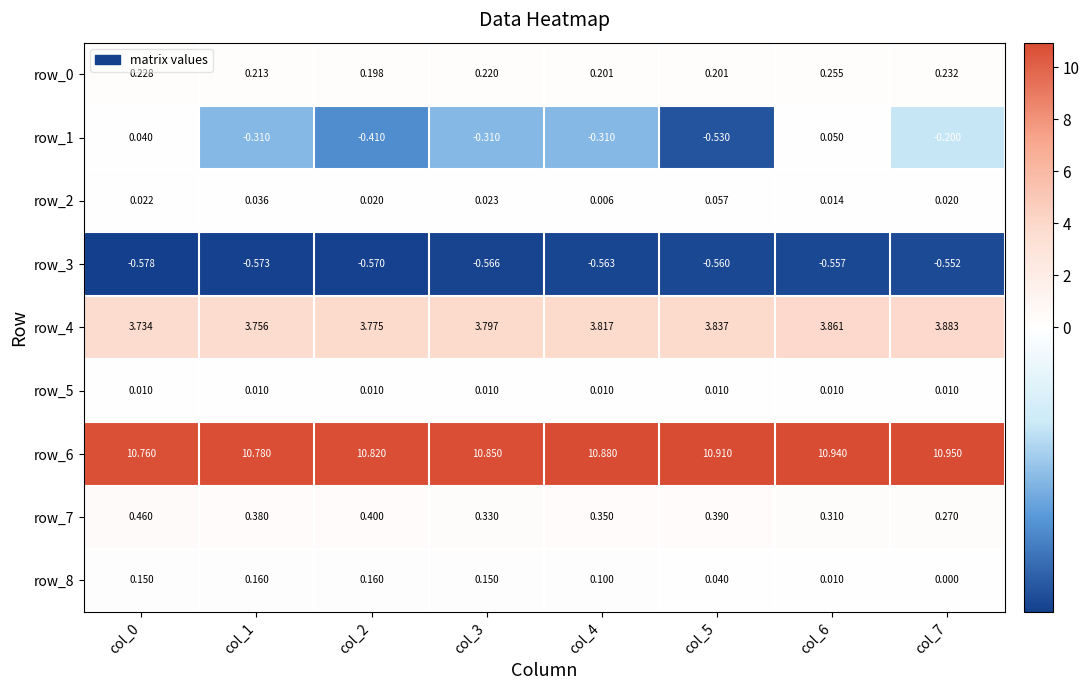

Is the value of row_5 at col_2 greater than the value of row_6 at col_3?

No